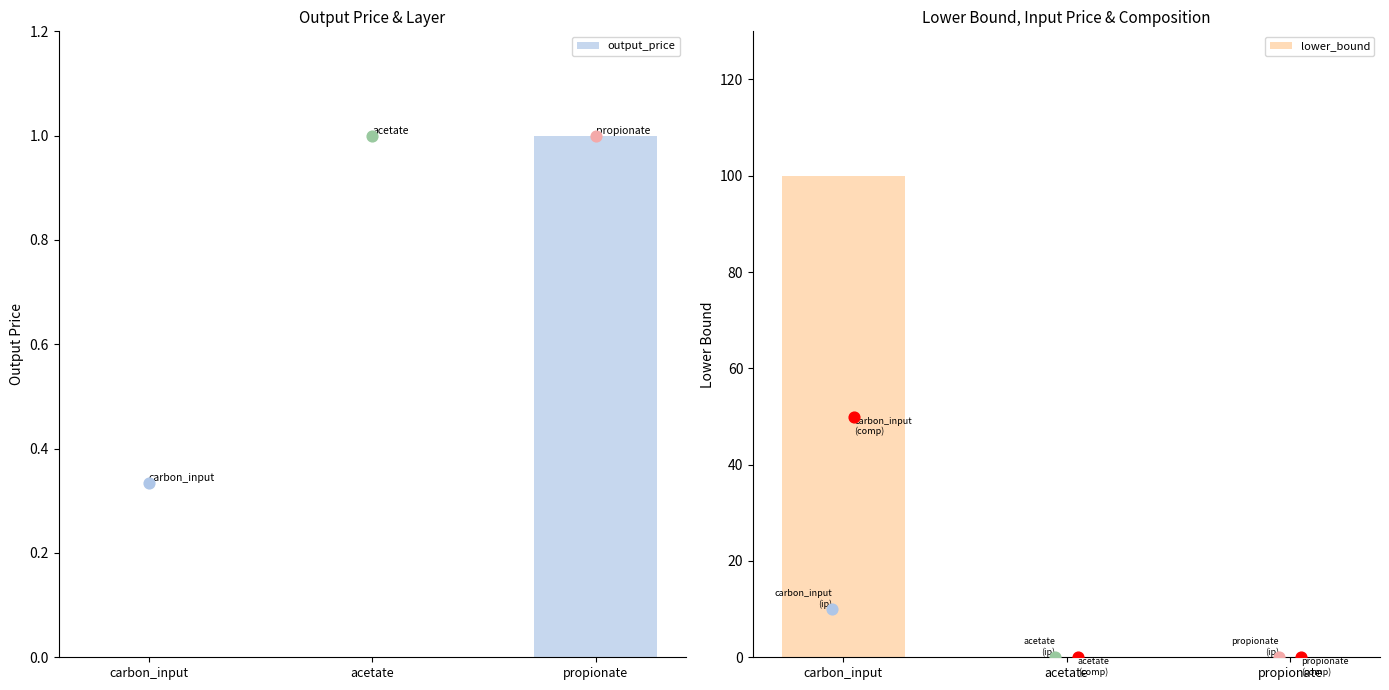

What is the total value across all series at propionate?

1.0